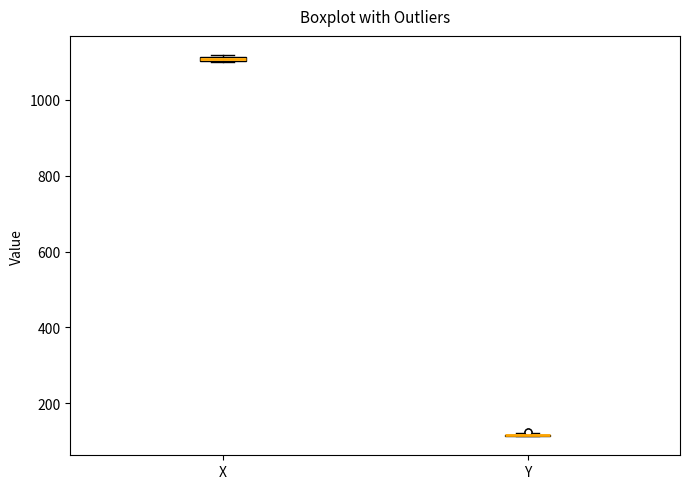

Where is the upper edge of the box for X on the y-axis? The values are not printed on the chart, so give them approximately, as read against the axis.

1120